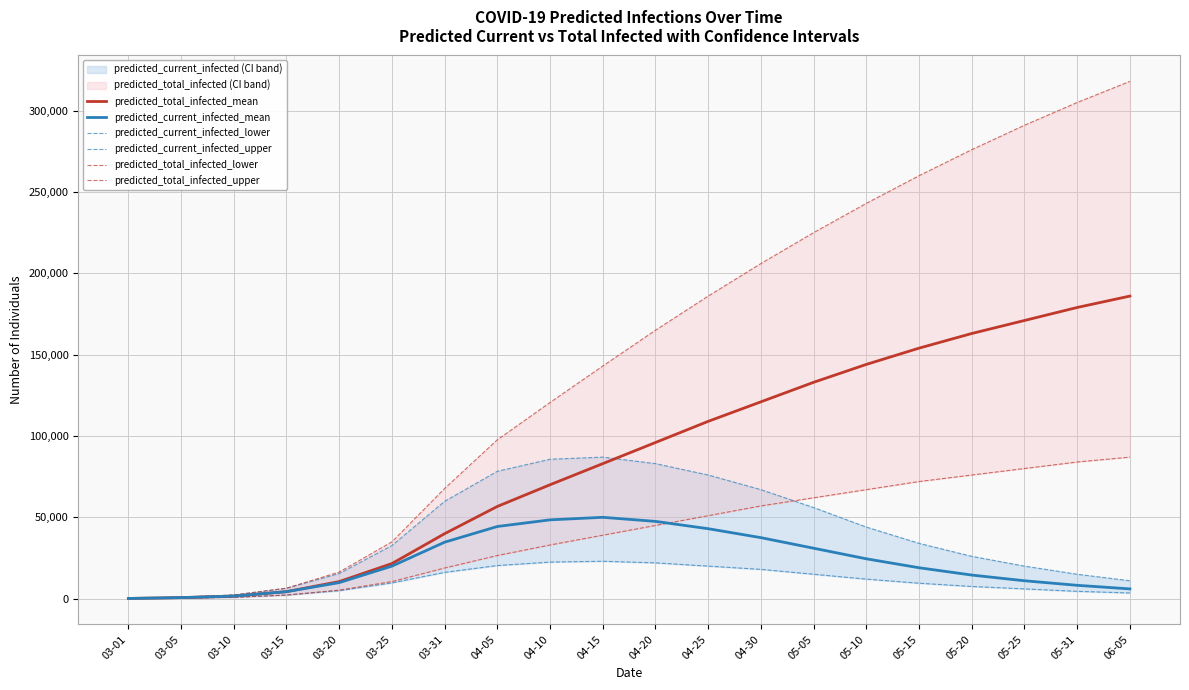

The value of predicted_current_infected_mean at 04-20 is 47500. True or false?

True